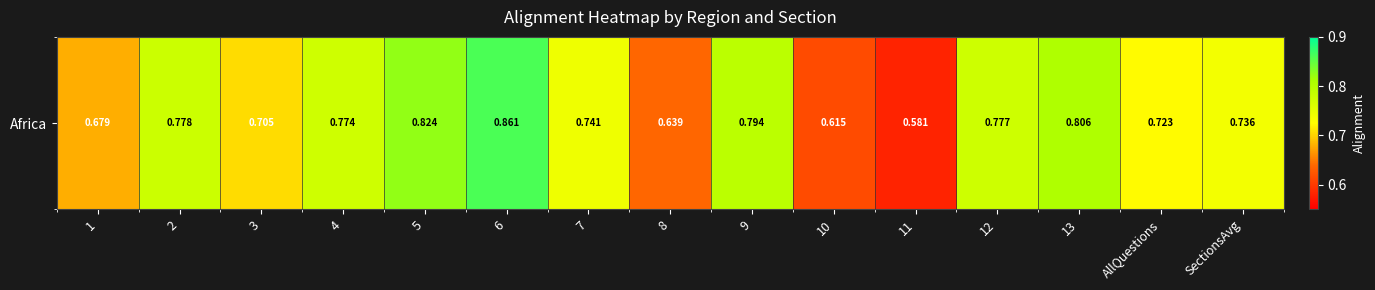

How many categories are shown in the chart?

15